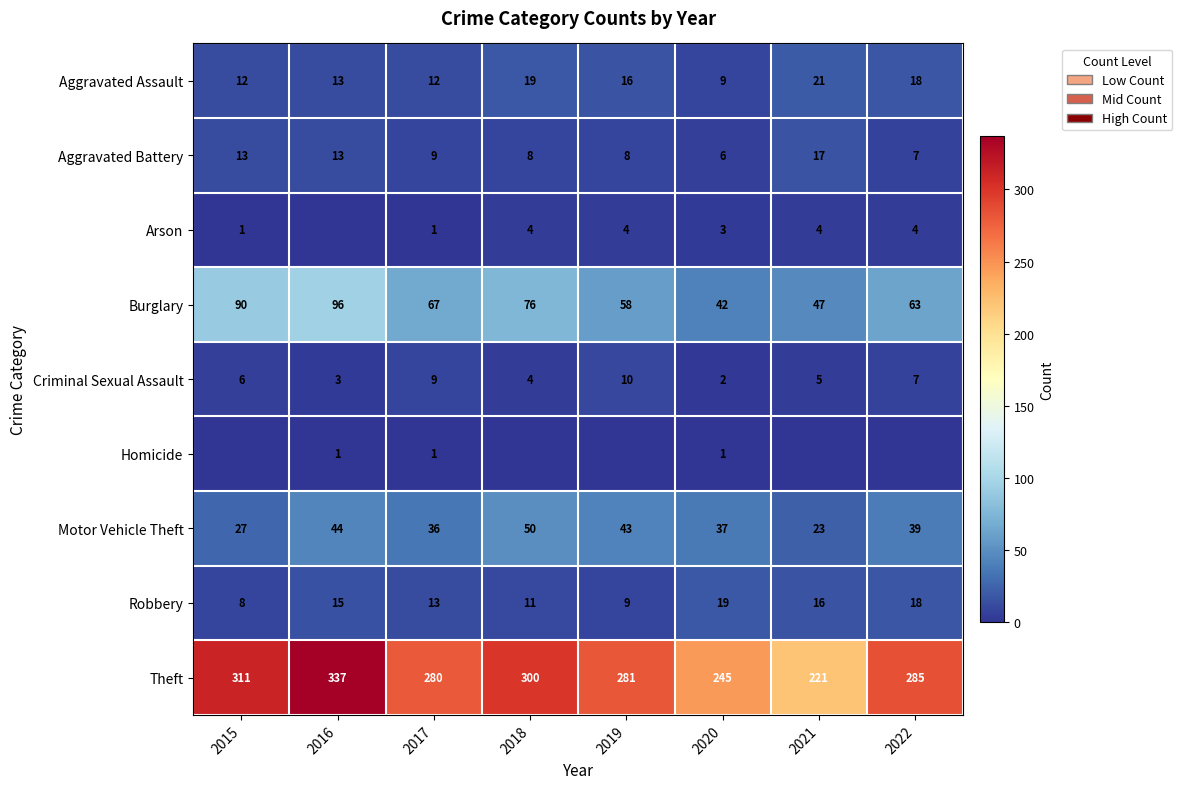

Which category has the lowest value in the Robbery series?

2015